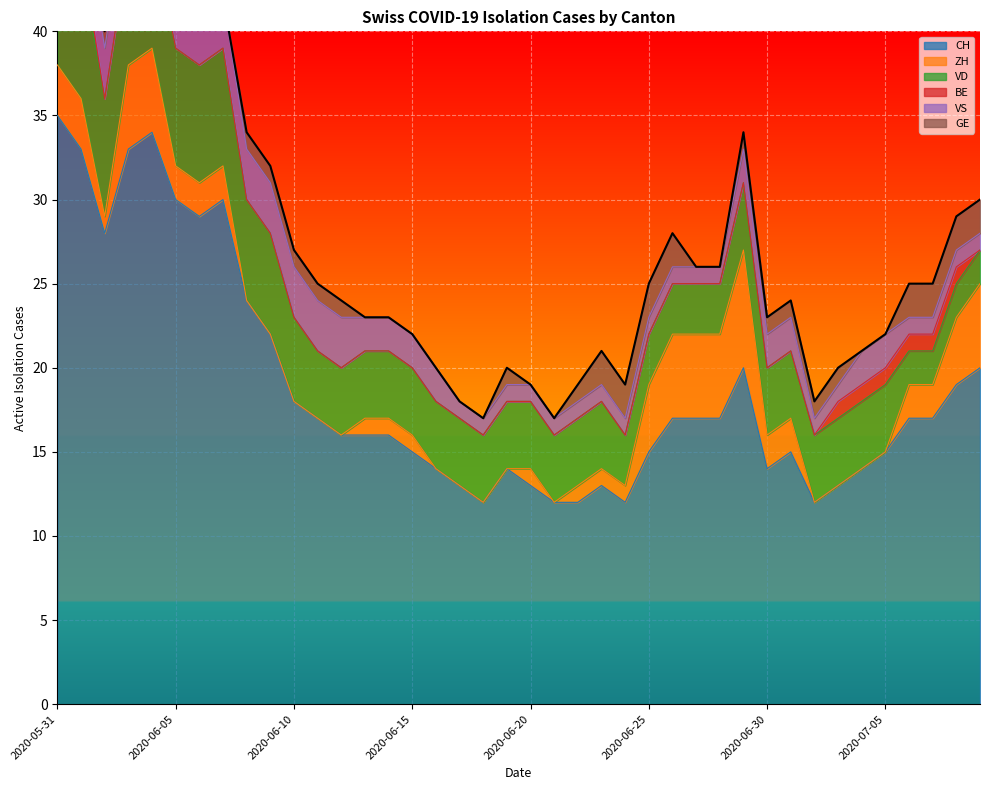

Reading left to right, transcribe all the data shown in this chart.

CH: 2020-05-31=35	2020-06-01=33	2020-06-02=28	2020-06-03=33	2020-06-04=34	2020-06-05=30	2020-06-06=29	2020-06-07=30	2020-06-08=24	2020-06-09=22	2020-06-10=18	2020-06-11=17	2020-06-12=16	2020-06-13=16	2020-06-14=16	2020-06-15=15	2020-06-16=14	2020-06-17=13	2020-06-18=12	2020-06-19=14	2020-06-20=13	2020-06-21=12	2020-06-22=12	2020-06-23=13	2020-06-24=12	2020-06-25=15	2020-06-26=17	2020-06-27=17	2020-06-28=17	2020-06-29=20	2020-06-30=14	2020-07-01=15	2020-07-02=12	2020-07-03=13	2020-07-04=14	2020-07-05=15	2020-07-06=17	2020-07-07=17	2020-07-08=19	2020-07-09=20
ZH: 2020-05-31=3	2020-06-01=3	2020-06-02=1	2020-06-03=5	2020-06-04=5	2020-06-05=2	2020-06-06=2	2020-06-07=2	2020-06-08=0	2020-06-09=0	2020-06-10=0	2020-06-11=0	2020-06-12=0	2020-06-13=1	2020-06-14=1	2020-06-15=1	2020-06-16=0	2020-06-17=0	2020-06-18=0	2020-06-19=0	2020-06-20=1	2020-06-21=0	2020-06-22=1	2020-06-23=1	2020-06-24=1	2020-06-25=4	2020-06-26=5	2020-06-27=5	2020-06-28=5	2020-06-29=7	2020-06-30=2	2020-07-01=2	2020-07-02=0	2020-07-03=0	2020-07-04=0	2020-07-05=0	2020-07-06=2	2020-07-07=2	2020-07-08=4	2020-07-09=5
VD: 2020-05-31=8	2020-06-01=8	2020-06-02=7	2020-06-03=7	2020-06-04=7	2020-06-05=7	2020-06-06=7	2020-06-07=7	2020-06-08=6	2020-06-09=6	2020-06-10=5	2020-06-11=4	2020-06-12=4	2020-06-13=4	2020-06-14=4	2020-06-15=4	2020-06-16=4	2020-06-17=4	2020-06-18=4	2020-06-19=4	2020-06-20=4	2020-06-21=4	2020-06-22=4	2020-06-23=4	2020-06-24=3	2020-06-25=3	2020-06-26=3	2020-06-27=3	2020-06-28=3	2020-06-29=4	2020-06-30=4	2020-07-01=4	2020-07-02=4	2020-07-03=4	2020-07-04=4	2020-07-05=4	2020-07-06=2	2020-07-07=2	2020-07-08=2	2020-07-09=2
BE: 2020-05-31=1	2020-06-01=1	2020-06-02=0	2020-06-03=0	2020-06-04=0	2020-06-05=0	2020-06-06=0	2020-06-07=0	2020-06-08=0	2020-06-09=0	2020-06-10=0	2020-06-11=0	2020-06-12=0	2020-06-13=0	2020-06-14=0	2020-06-15=0	2020-06-16=0	2020-06-17=0	2020-06-18=0	2020-06-19=0	2020-06-20=0	2020-06-21=0	2020-06-22=0	2020-06-23=0	2020-06-24=0	2020-06-25=0	2020-06-26=0	2020-06-27=0	2020-06-28=0	2020-06-29=0	2020-06-30=0	2020-07-01=0	2020-07-02=0	2020-07-03=1	2020-07-04=1	2020-07-05=1	2020-07-06=1	2020-07-07=1	2020-07-08=1	2020-07-09=0
VS: 2020-05-31=5	2020-06-01=3	2020-06-02=3	2020-06-03=3	2020-06-04=3	2020-06-05=3	2020-06-06=3	2020-06-07=3	2020-06-08=3	2020-06-09=3	2020-06-10=3	2020-06-11=3	2020-06-12=3	2020-06-13=2	2020-06-14=2	2020-06-15=2	2020-06-16=2	2020-06-17=1	2020-06-18=1	2020-06-19=1	2020-06-20=1	2020-06-21=1	2020-06-22=1	2020-06-23=1	2020-06-24=1	2020-06-25=1	2020-06-26=1	2020-06-27=1	2020-06-28=1	2020-06-29=2	2020-06-30=2	2020-07-01=2	2020-07-02=1	2020-07-03=1	2020-07-04=2	2020-07-05=2	2020-07-06=1	2020-07-07=1	2020-07-08=1	2020-07-09=1
GE: 2020-05-31=0	2020-06-01=0	2020-06-02=1	2020-06-03=1	2020-06-04=1	2020-06-05=1	2020-06-06=0	2020-06-07=0	2020-06-08=1	2020-06-09=1	2020-06-10=1	2020-06-11=1	2020-06-12=1	2020-06-13=0	2020-06-14=0	2020-06-15=0	2020-06-16=0	2020-06-17=0	2020-06-18=0	2020-06-19=1	2020-06-20=0	2020-06-21=0	2020-06-22=1	2020-06-23=2	2020-06-24=2	2020-06-25=2	2020-06-26=2	2020-06-27=0	2020-06-28=0	2020-06-29=1	2020-06-30=1	2020-07-01=1	2020-07-02=1	2020-07-03=1	2020-07-04=0	2020-07-05=0	2020-07-06=2	2020-07-07=2	2020-07-08=2	2020-07-09=2